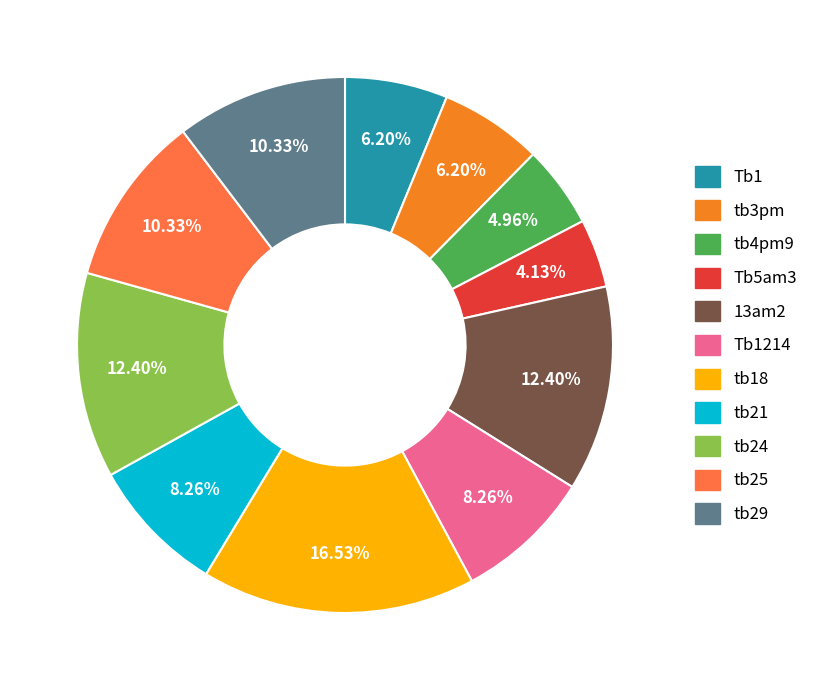

Does any single category account for the majority?

No